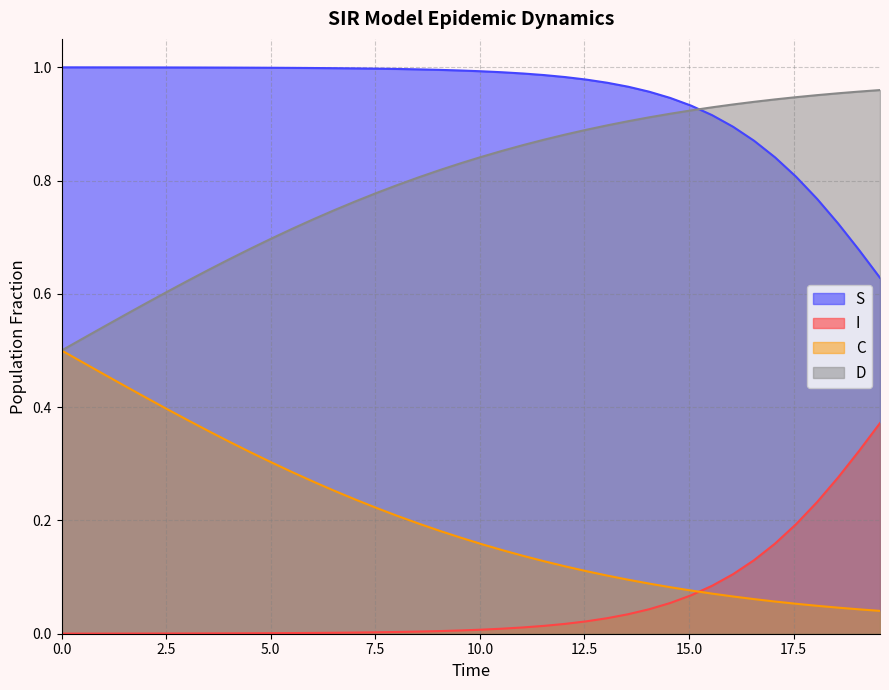

True or false: D and C intersect in this chart.

False